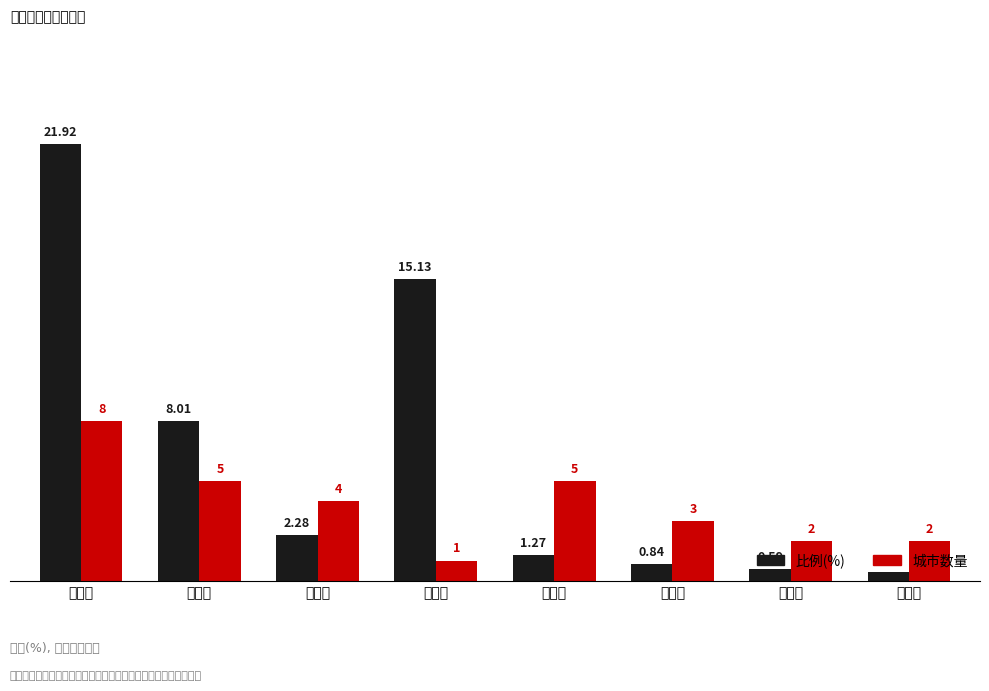

Are the bars horizontal?

No